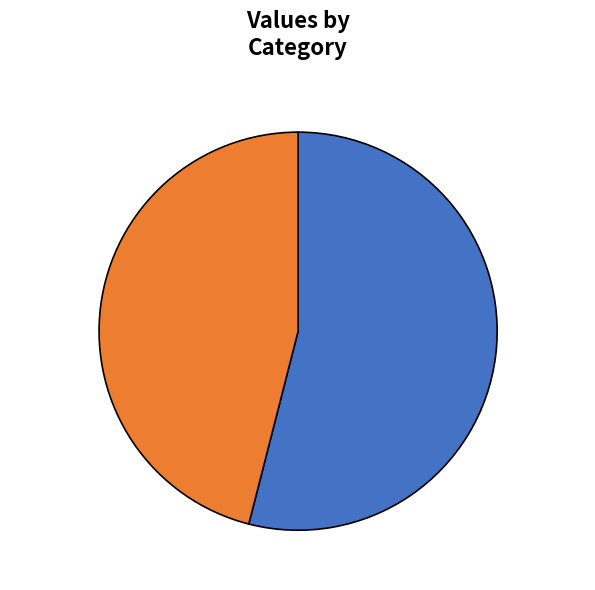

Count the number of slices in the pie.

2